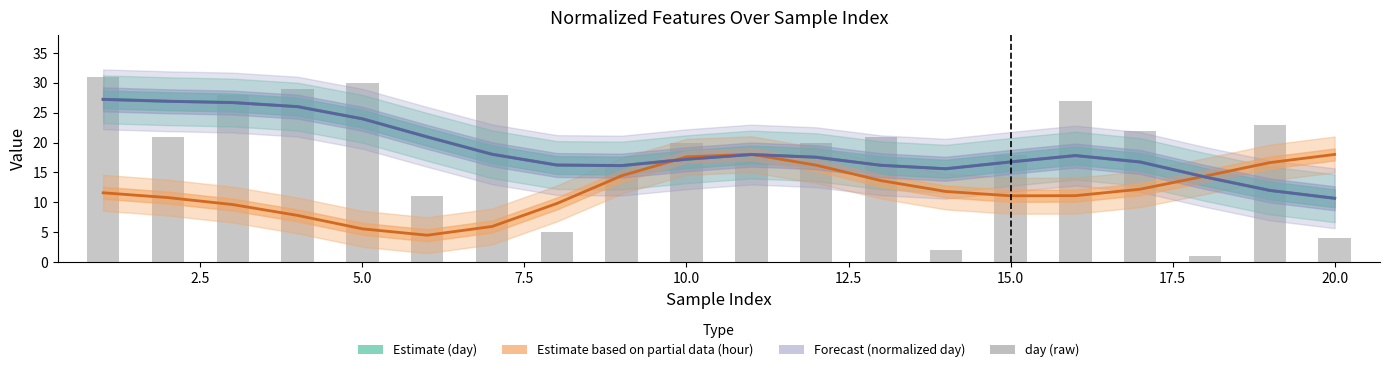

The Estimate based on partial data (hour) series shows 4.5 at 13. True or false?

False